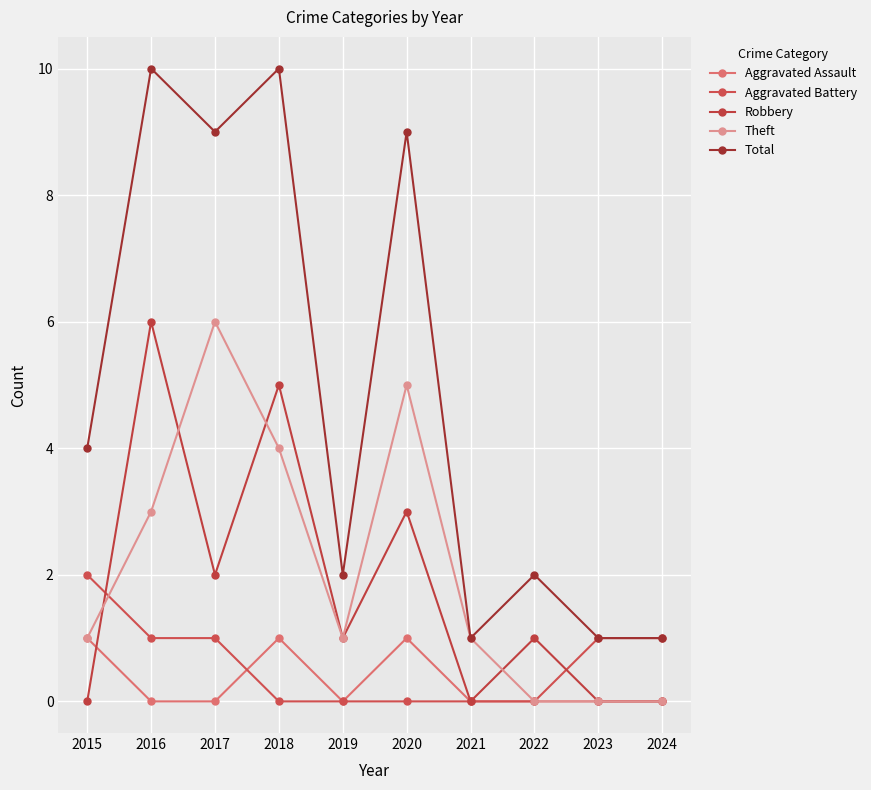

Is this an area chart (filled region under the line)?

No